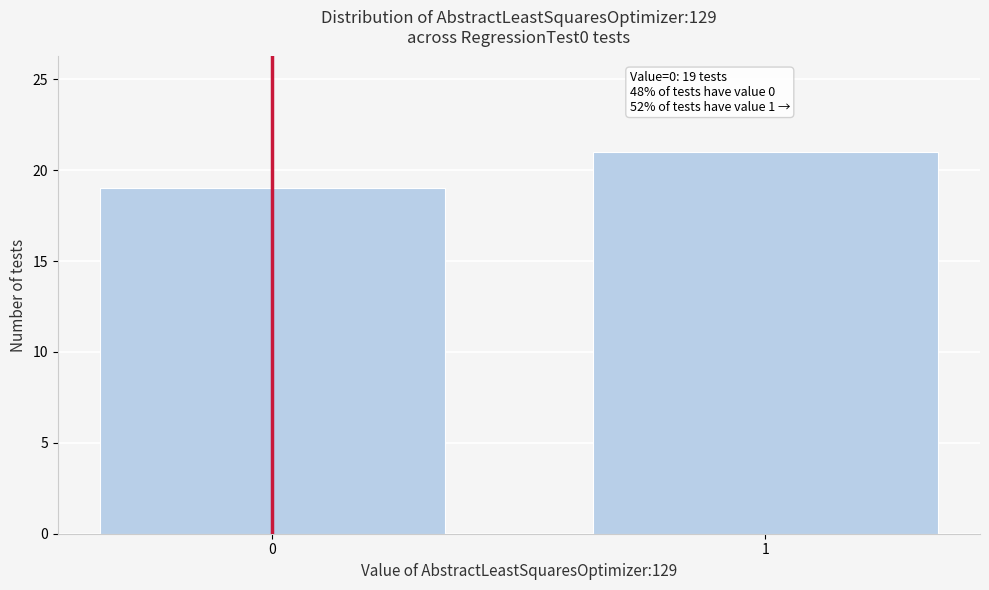

Reading left to right, transcribe all the data shown in this chart.

0=19	1=21